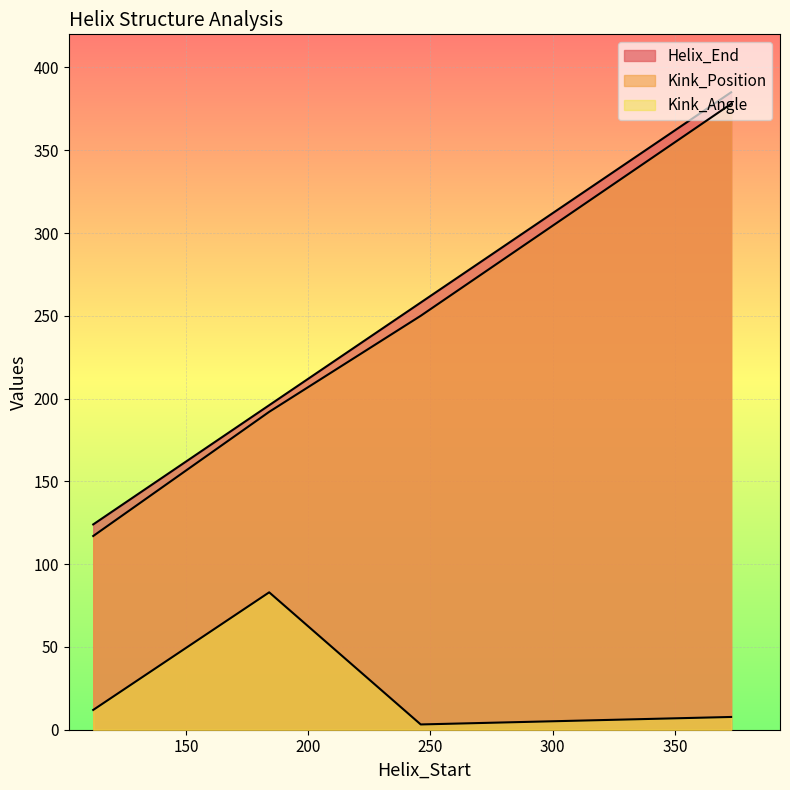

Between 184 and 373, which is larger?

373